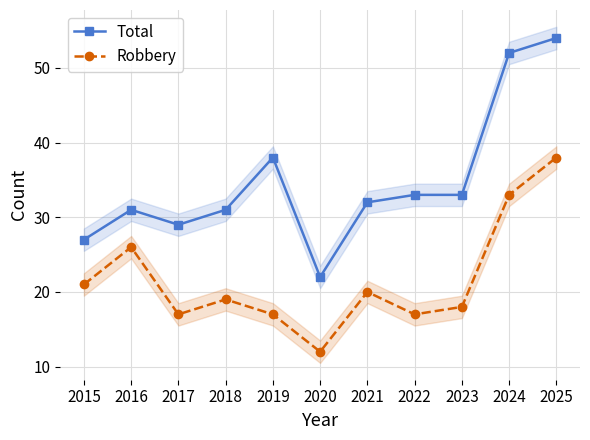

Where is Total nearest to the value 38?

2019